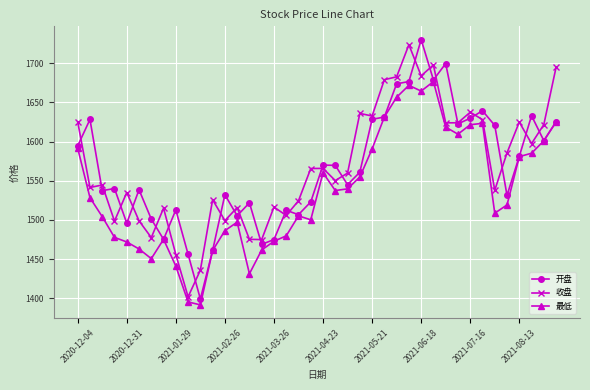

What is the maximum value shown in the chart?

1730.0